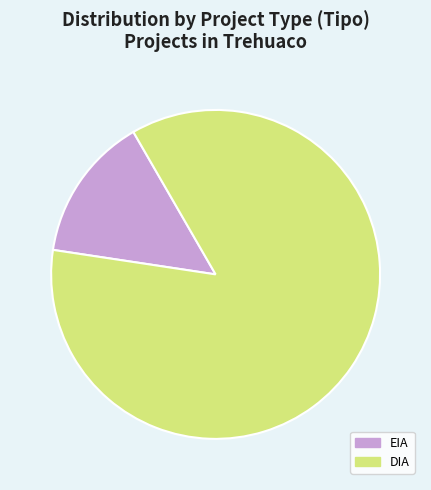

Do DIA and EIA together represent more than half of the pie?

Yes